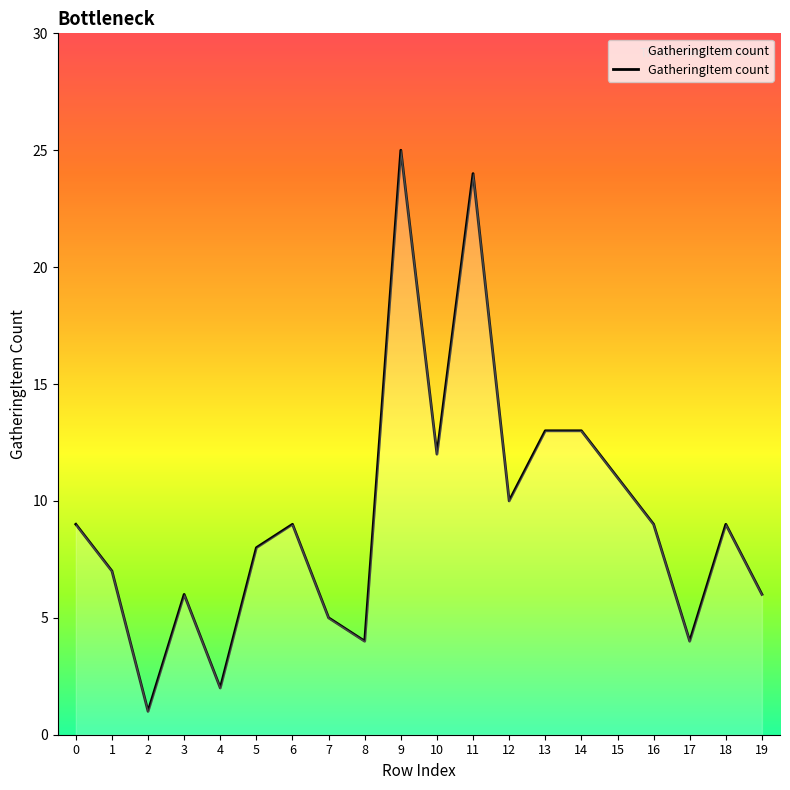

True or false: the data shows 2 at 3.

False